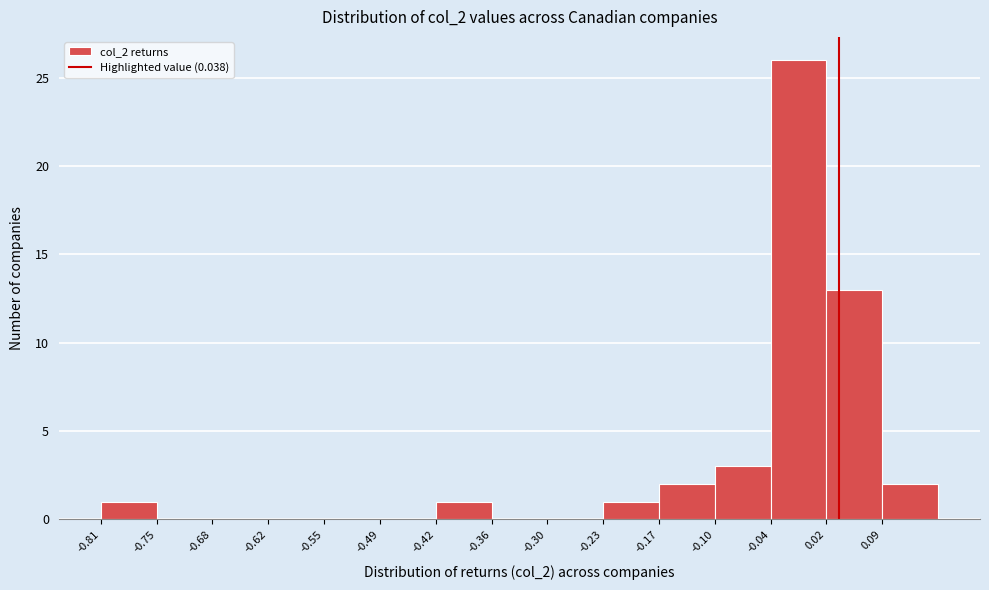

How tall is the bar that spans -0.10 to -0.04 on the x-axis? Neither the bar edges nor the heights are printed on the chart, so give them approximately, as read against the axes.

3